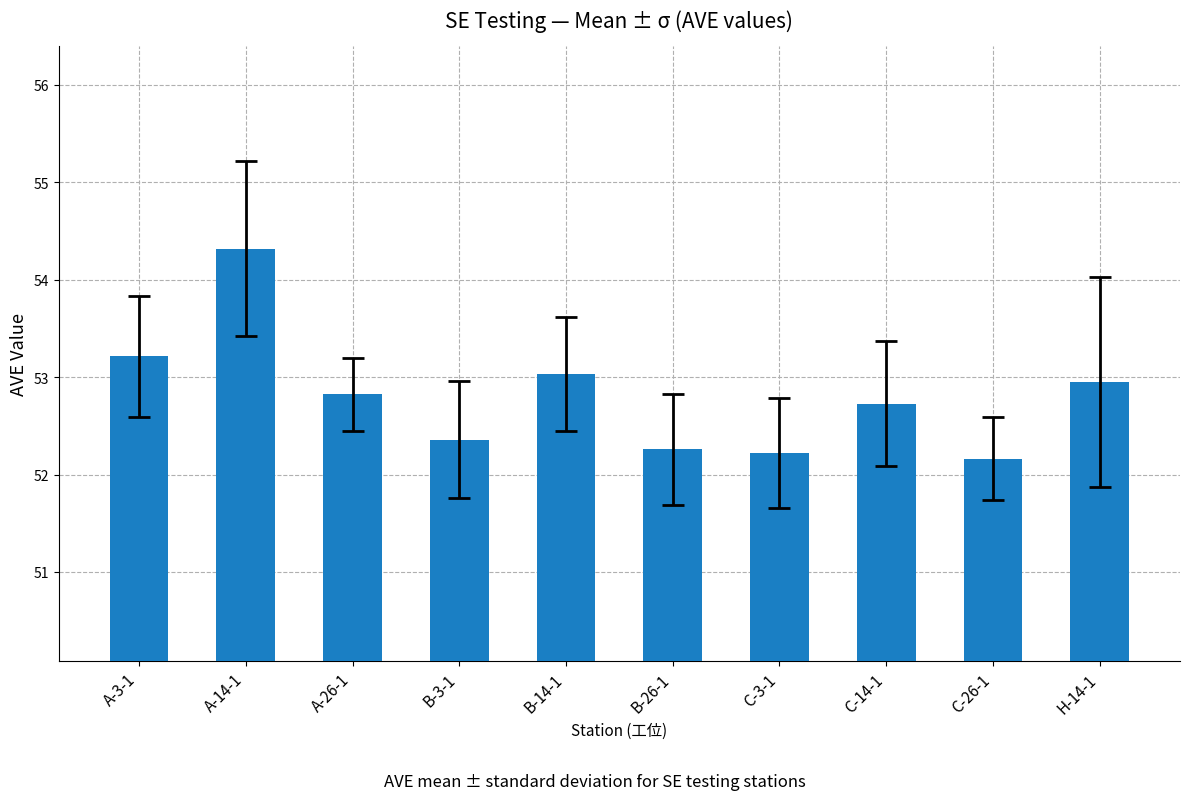

At which category does the chart reach its peak across all series?

A-14-1